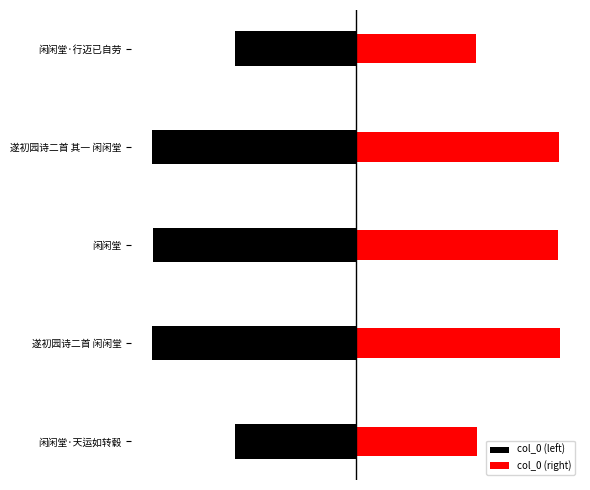

At 闲闲堂·行迈已自劳, list the series in order from largest to smallest.

col_0 (right), col_0 (left)